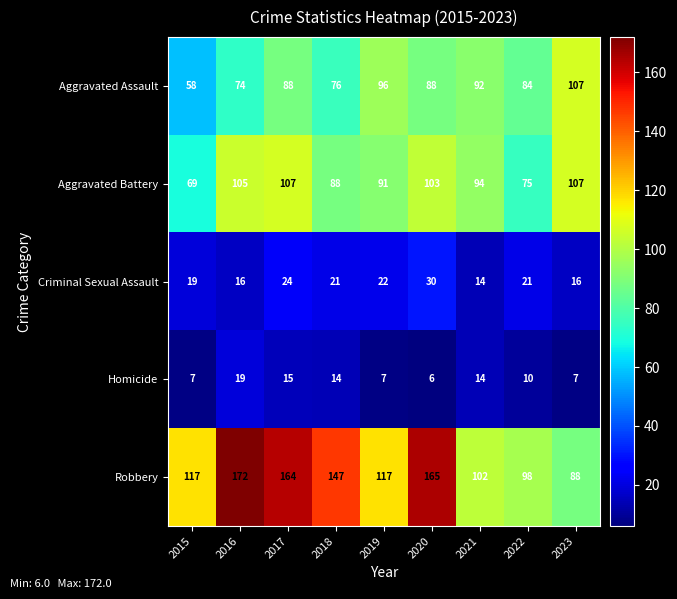

What is the total value across all series at 2020?

392